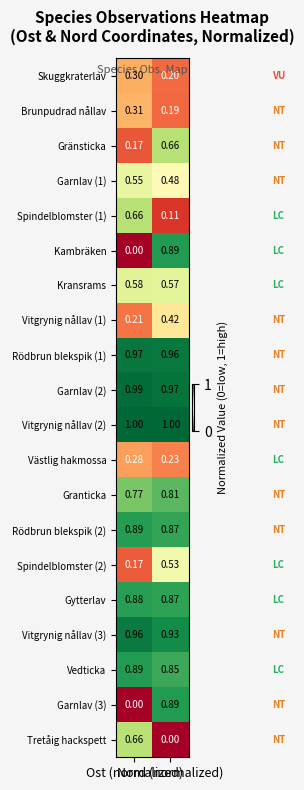

Which label corresponds to the largest value in the chart?

Ost (normalized)